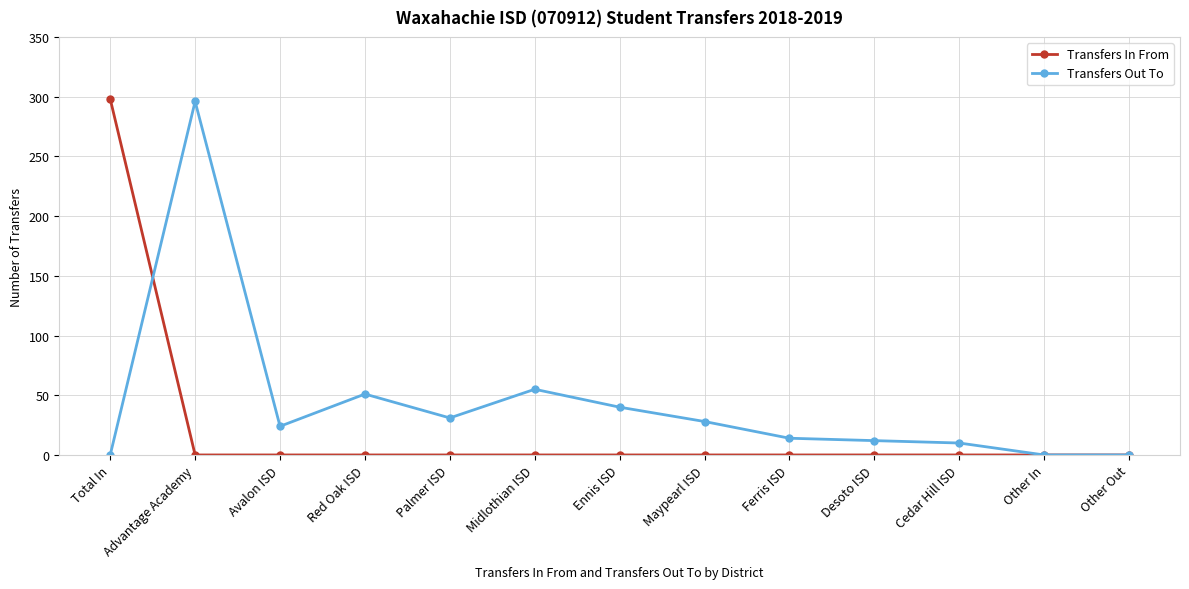

What is the difference between the highest and lowest values at Palmer ISD?

31